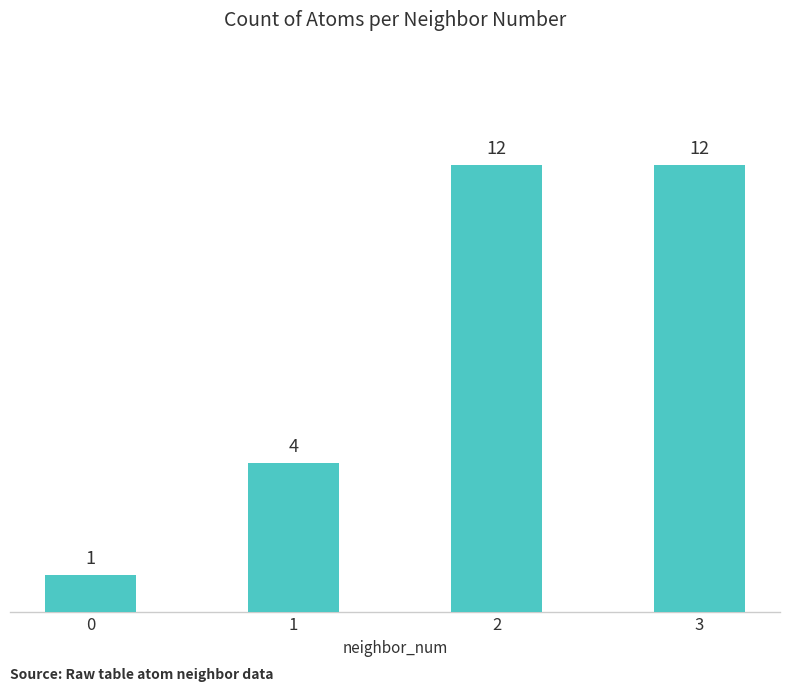

Where is the data nearest to the value 6?

1